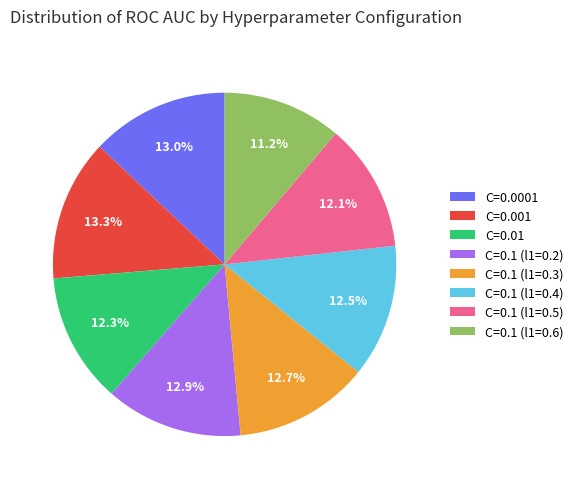

What portion of the pie excludes C=0.1 (l1=0.6)?

88.8%